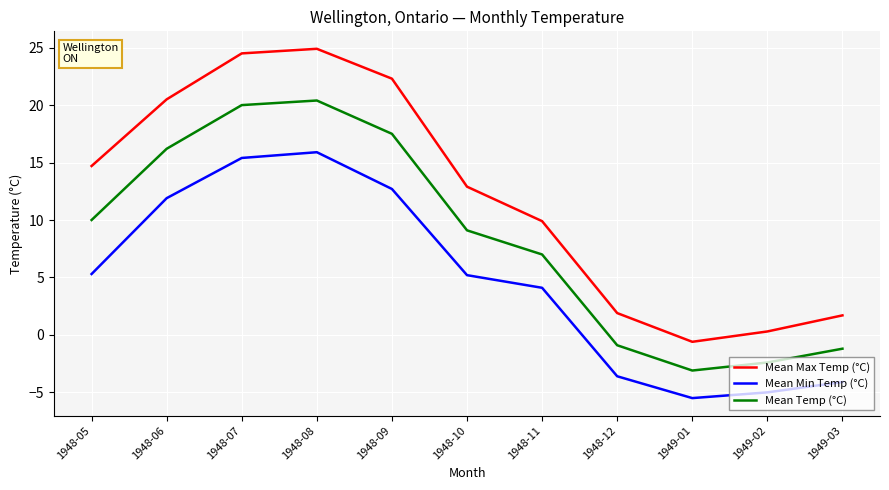

True or false: Mean Max Temp (°C) has more than 0 interior local peaks.

True